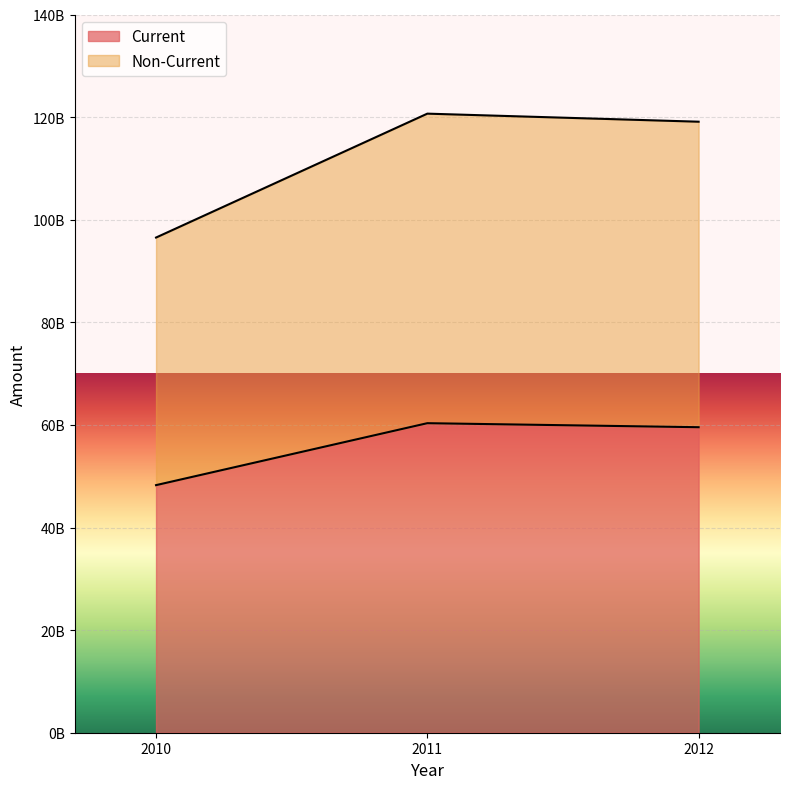

Rank the categories by Current value from lowest to highest.

2010, 2012, 2011